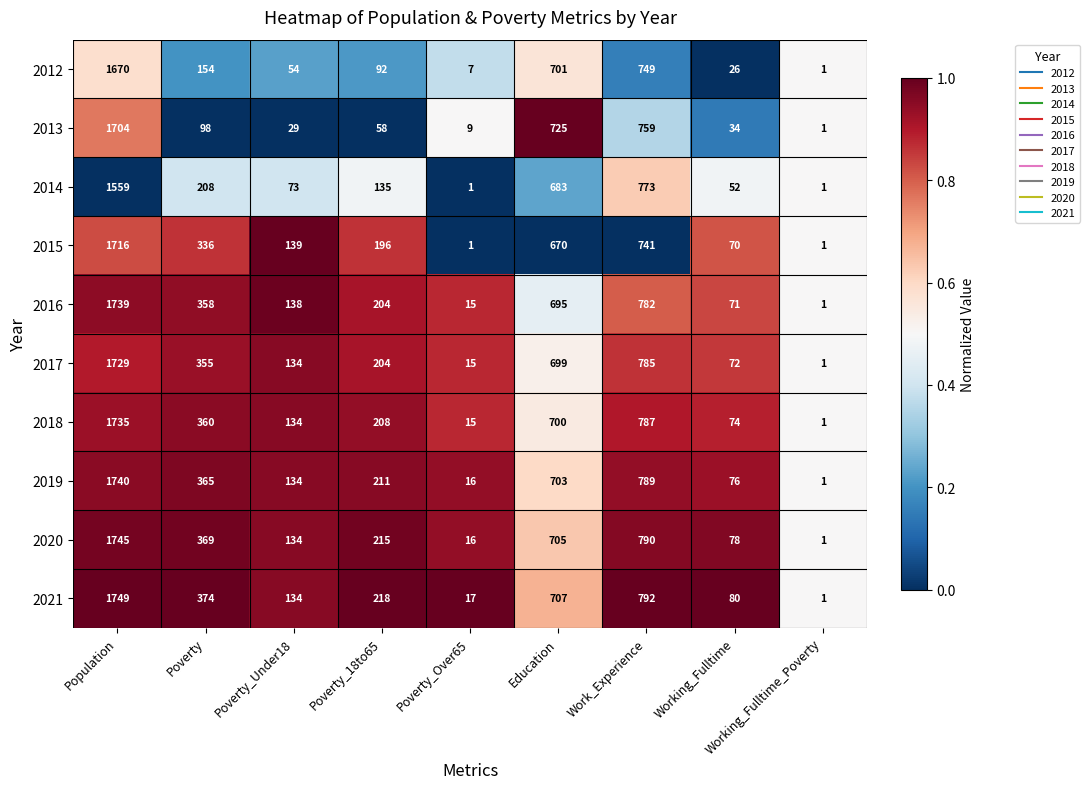

What is the total value across all series at Work_Experience?

7747